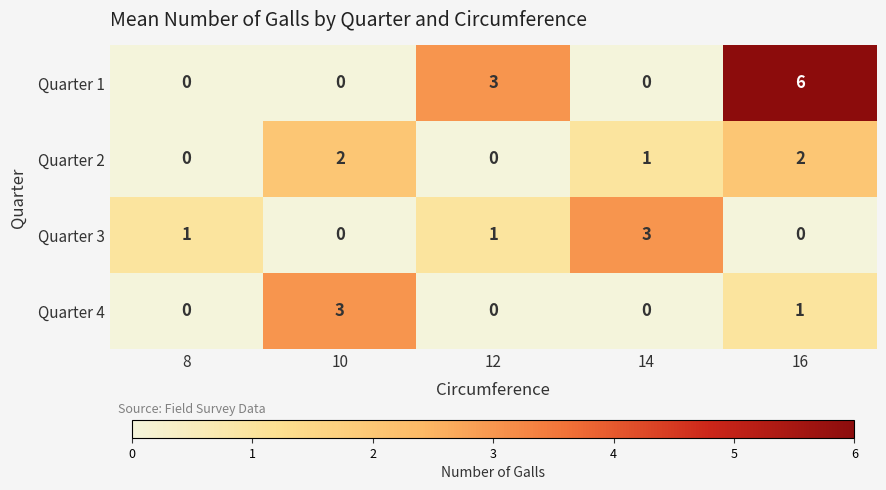

How many values in Quarter 3 are above zero?

3